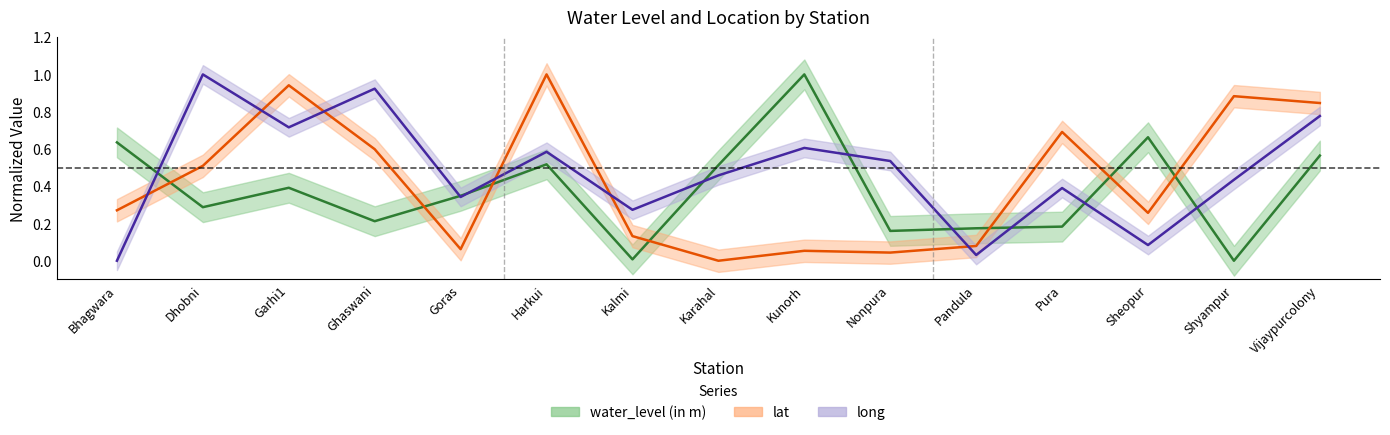

What is the difference between the maximum and minimum values in the lat series?

1.0